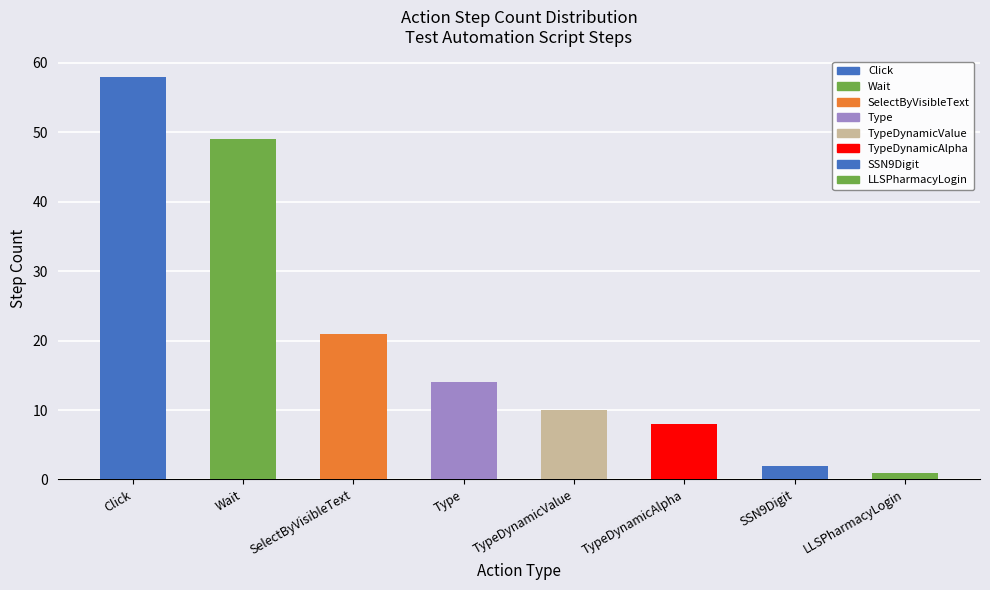

What is the label of the 1st bar from the left?

Click